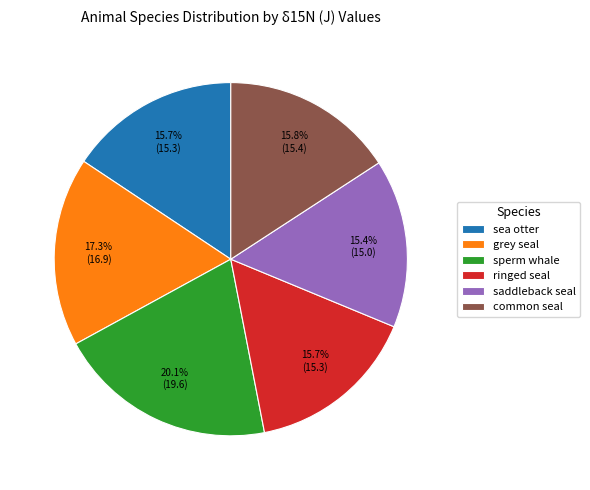

Combined, do grey seal and sea otter account for over 50%?

No